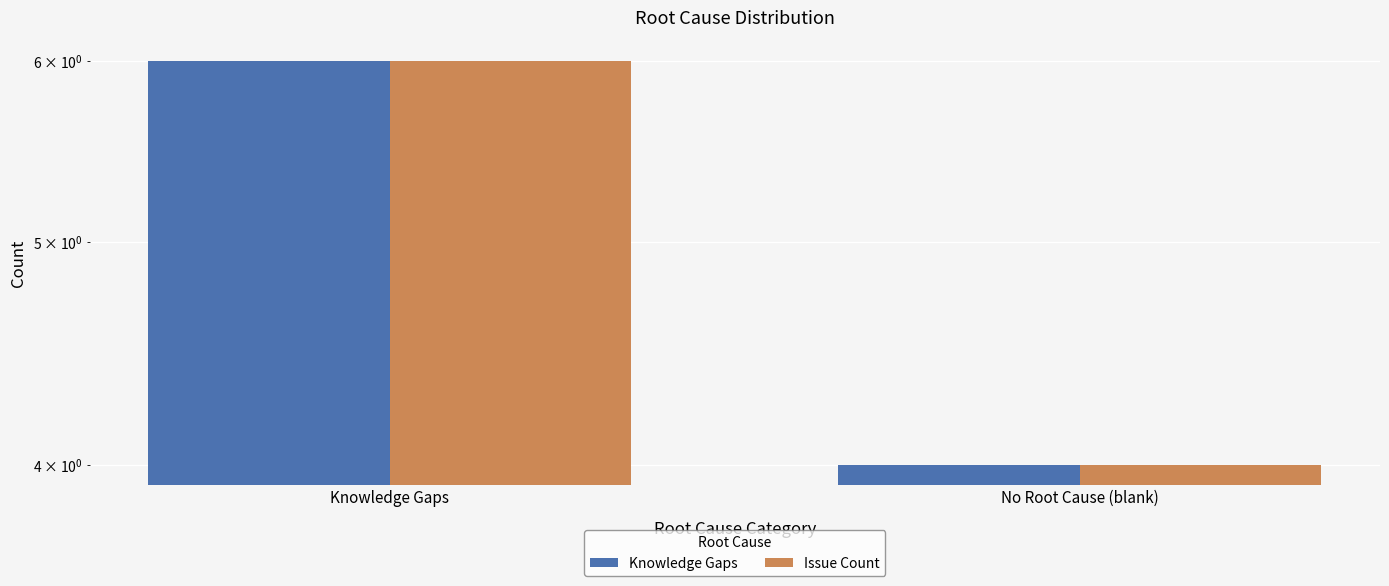

What is the maximum value shown in the chart?

6